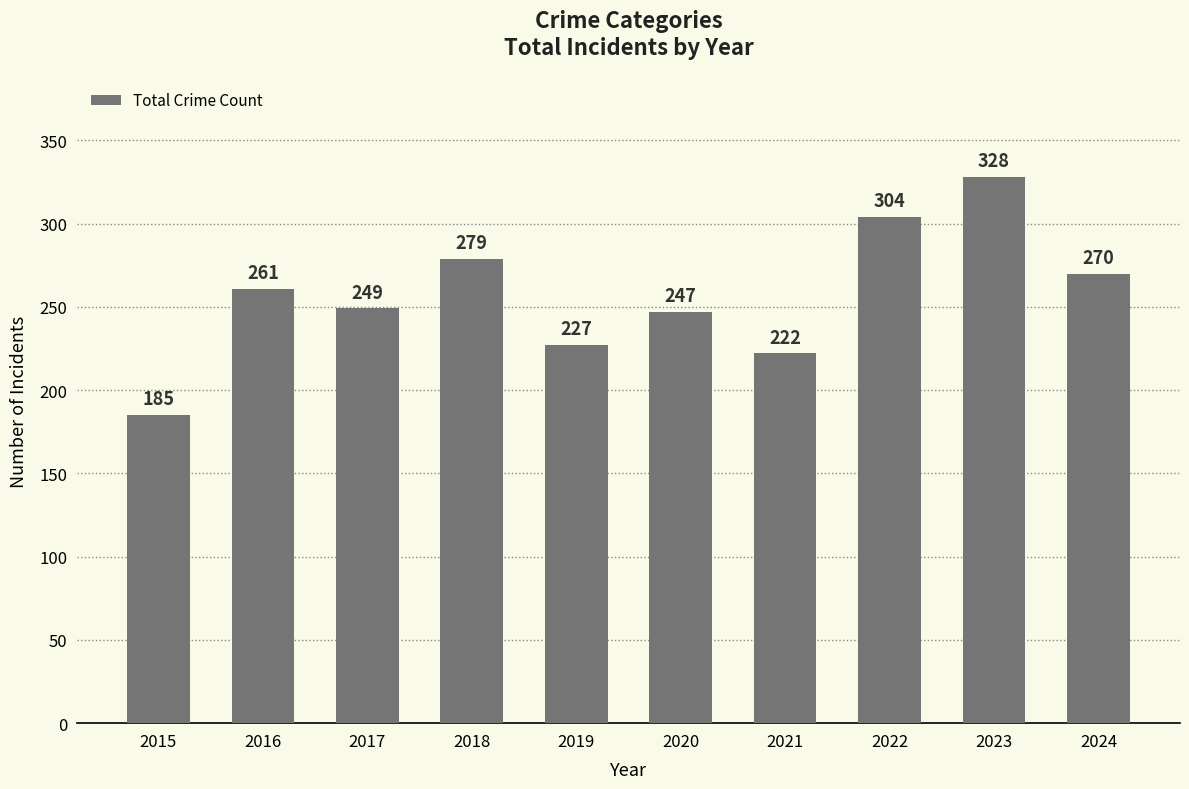

What is the value of the 4th bar from the left?

279